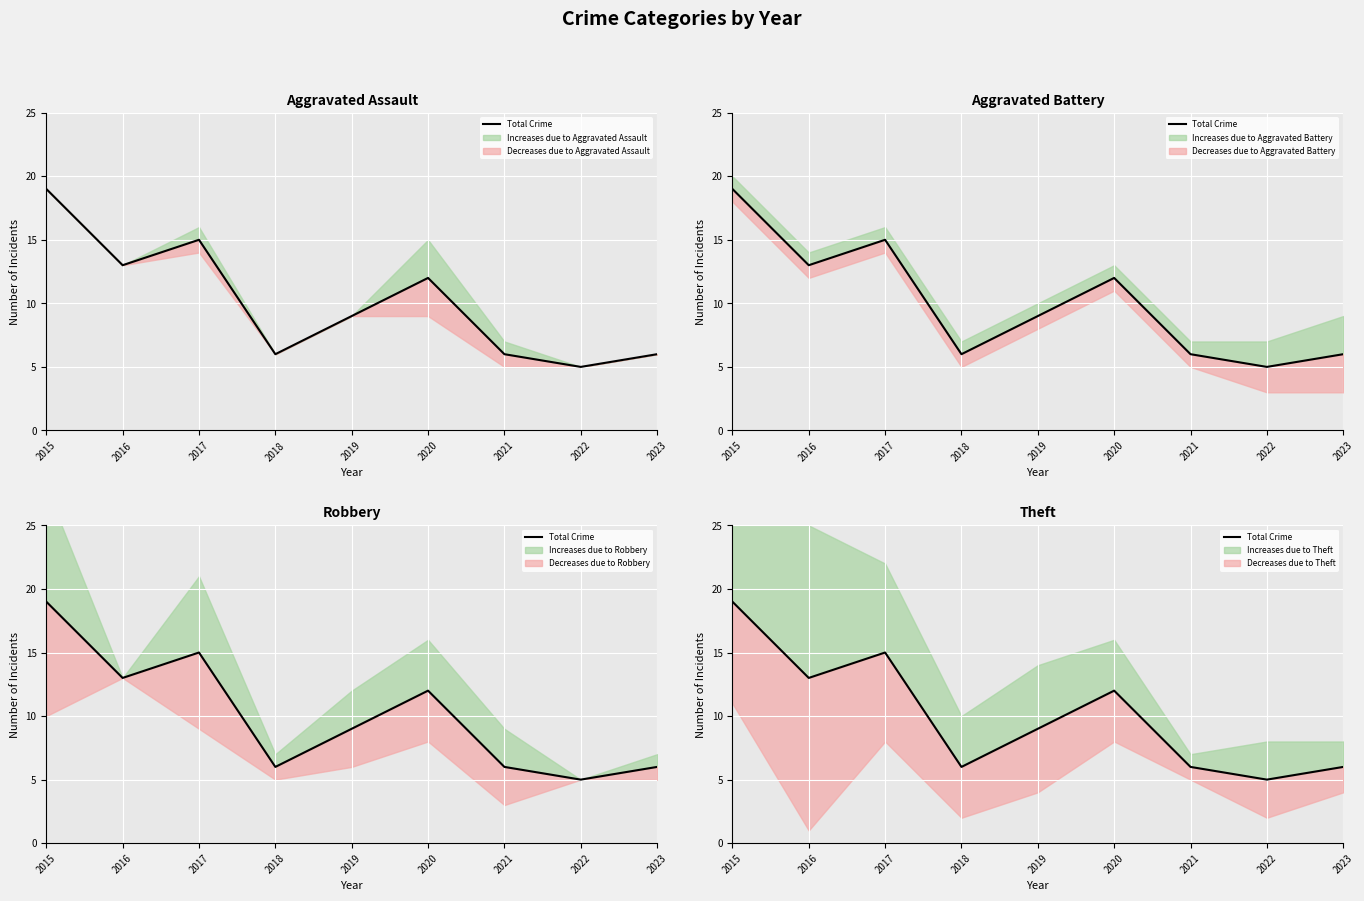

What is the difference between the maximum and minimum values?

14